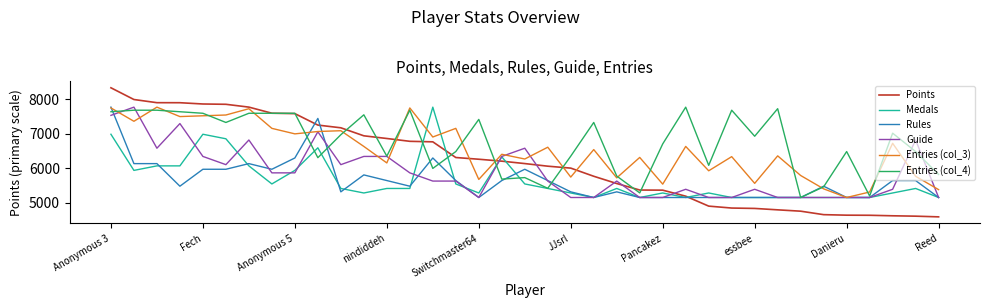

In Entries (col_4), how many points are lower than both neighbors (excluding endpoints)?

11